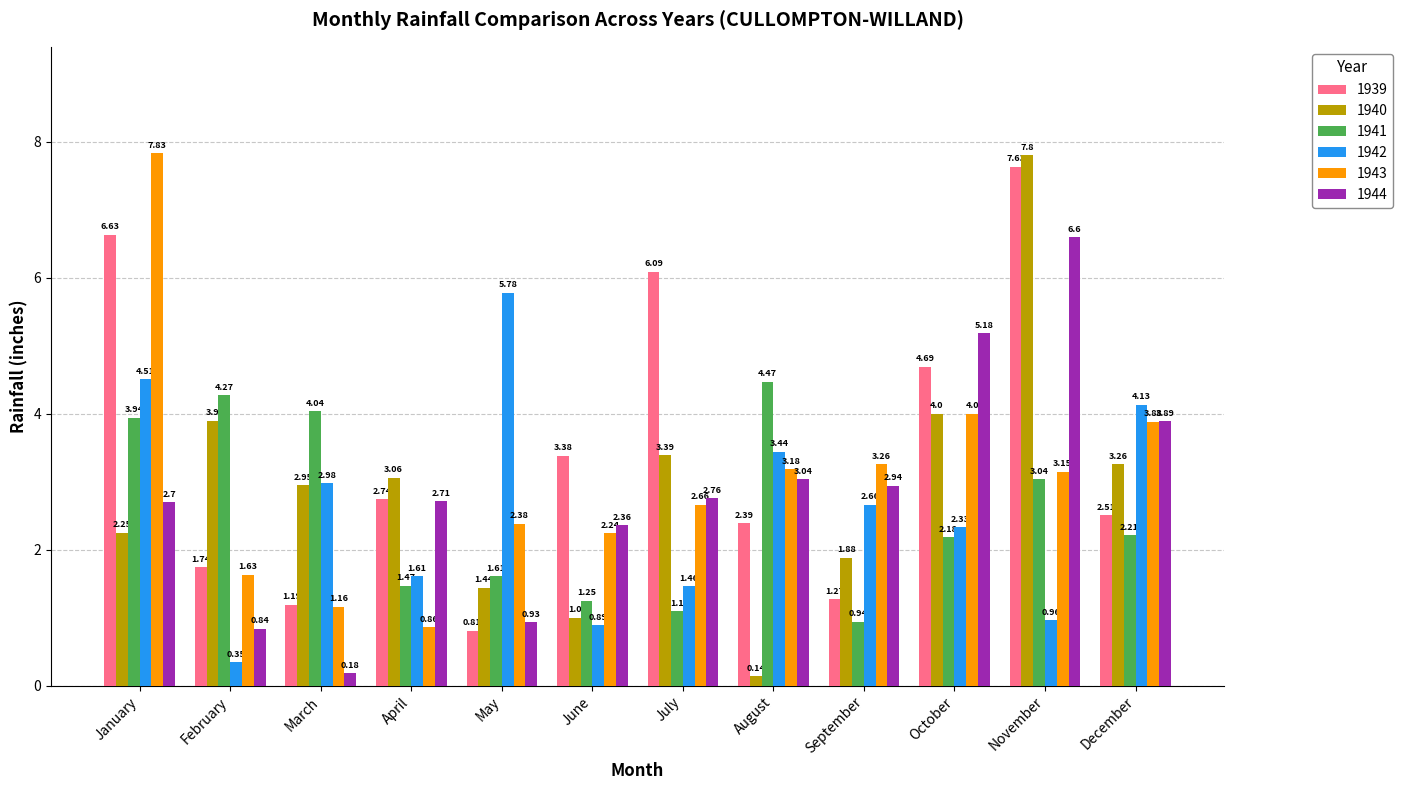

Where is 1942 nearest to the value 3?

March